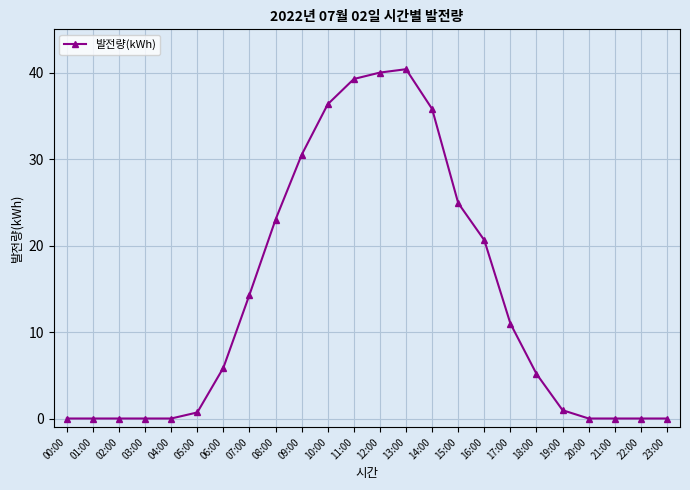

True or false: the data has more than 0 interior local peaks.

True